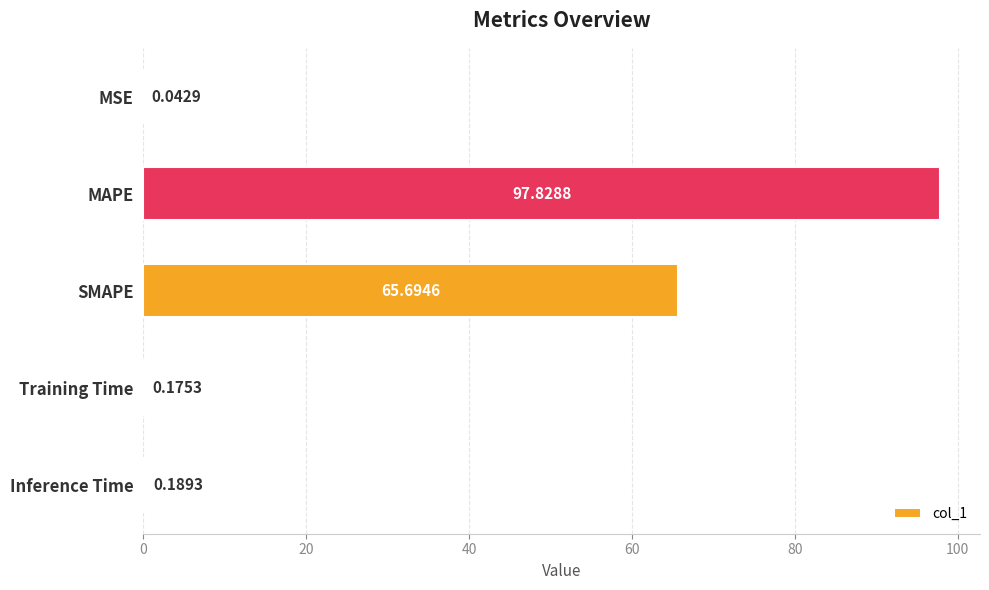

Between Training Time and Inference Time, which is larger?

Inference Time